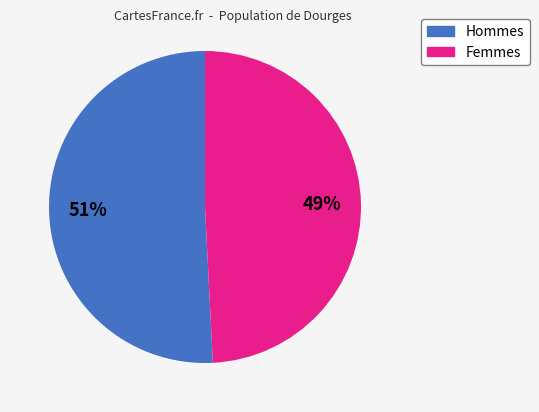

How many slices are in this pie chart?

2